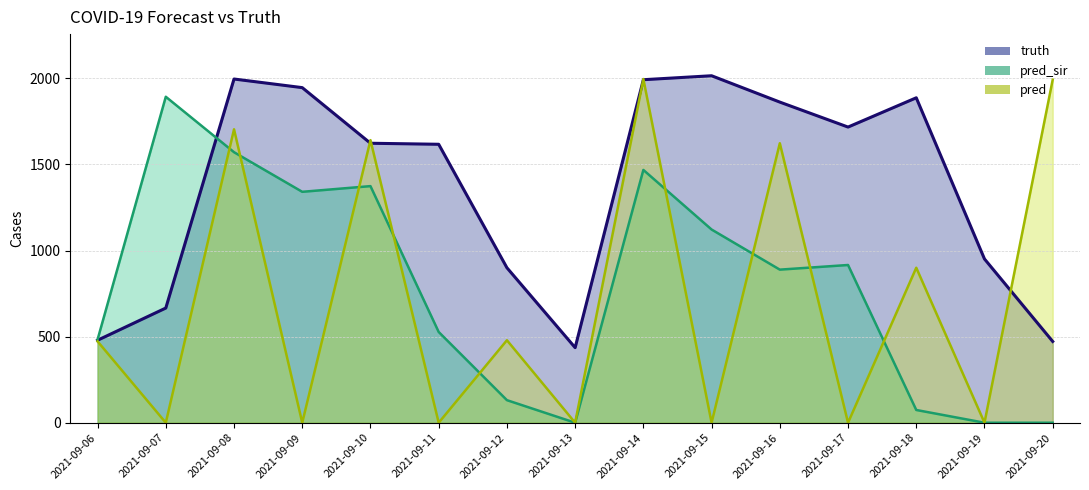

Which series has the largest range (max minus min)?

pred